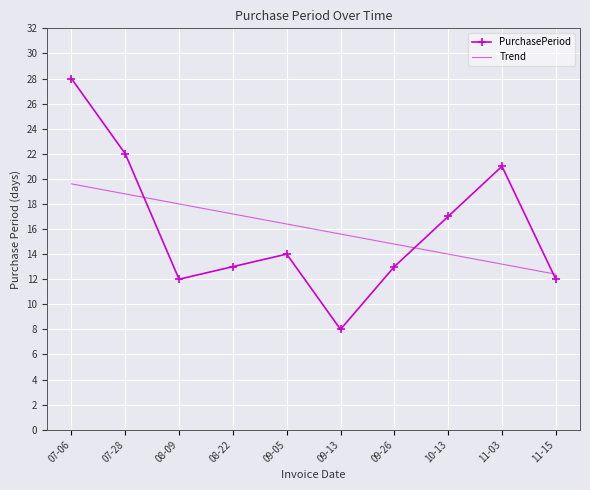

Reading left to right, list all the values displayed in this chart.

PurchasePeriod: 07-06=28.0	07-28=22.0	08-09=12.0	08-22=13.0	09-05=14.0	09-13=8.0	09-26=13.0	10-13=17.0	11-03=21.0	11-15=12.0
Trend: 07-06=19.6	07-28=18.8	08-09=18.0	08-22=17.2	09-05=16.4	09-13=15.6	09-26=14.8	10-13=14.0	11-03=13.2	11-15=12.4